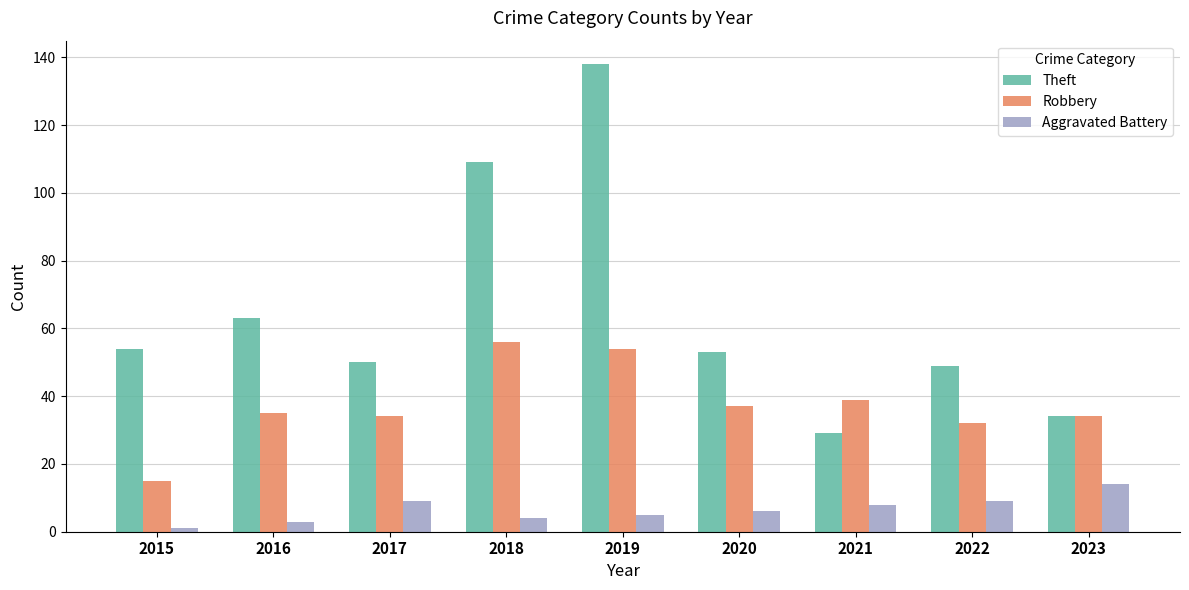

What is the difference between the maximum and minimum values in the Theft series?

109